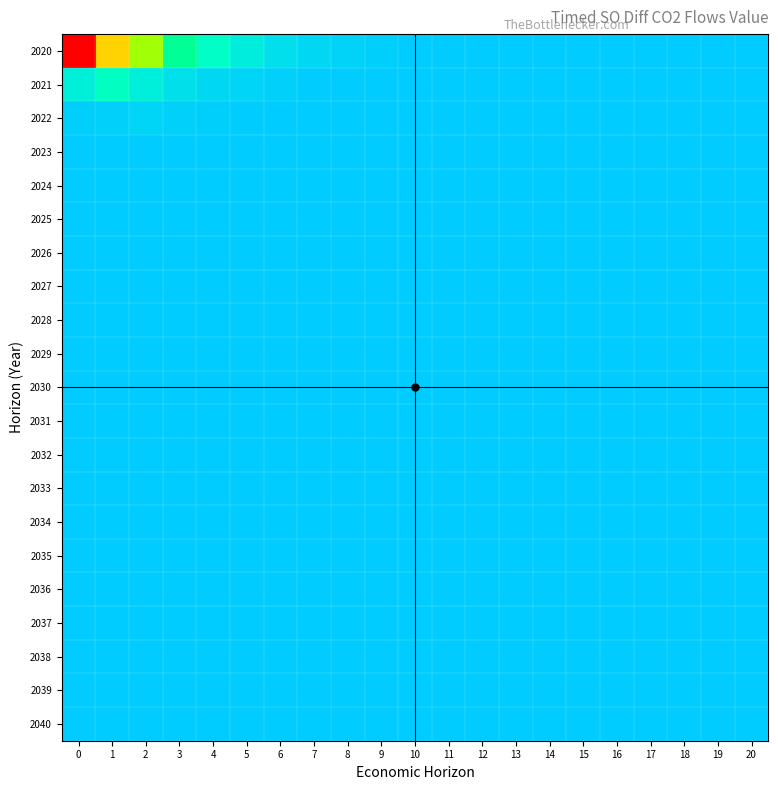

What is the smallest value displayed?

-96.0